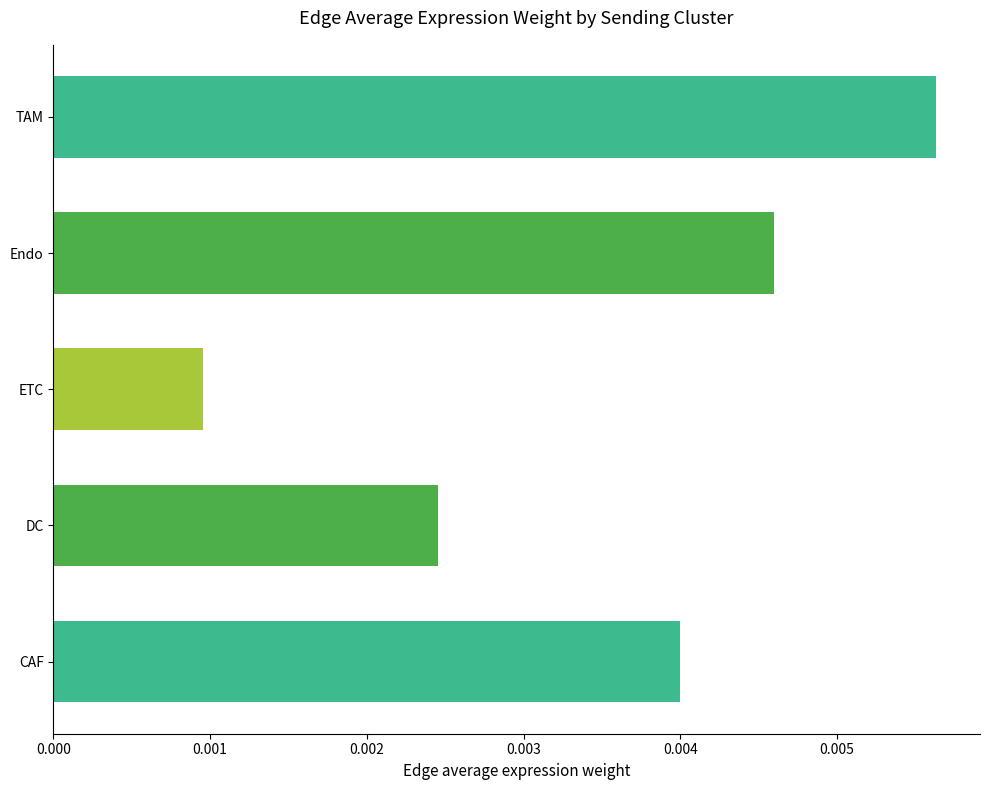

At which label is the value closest to 0?

ETC